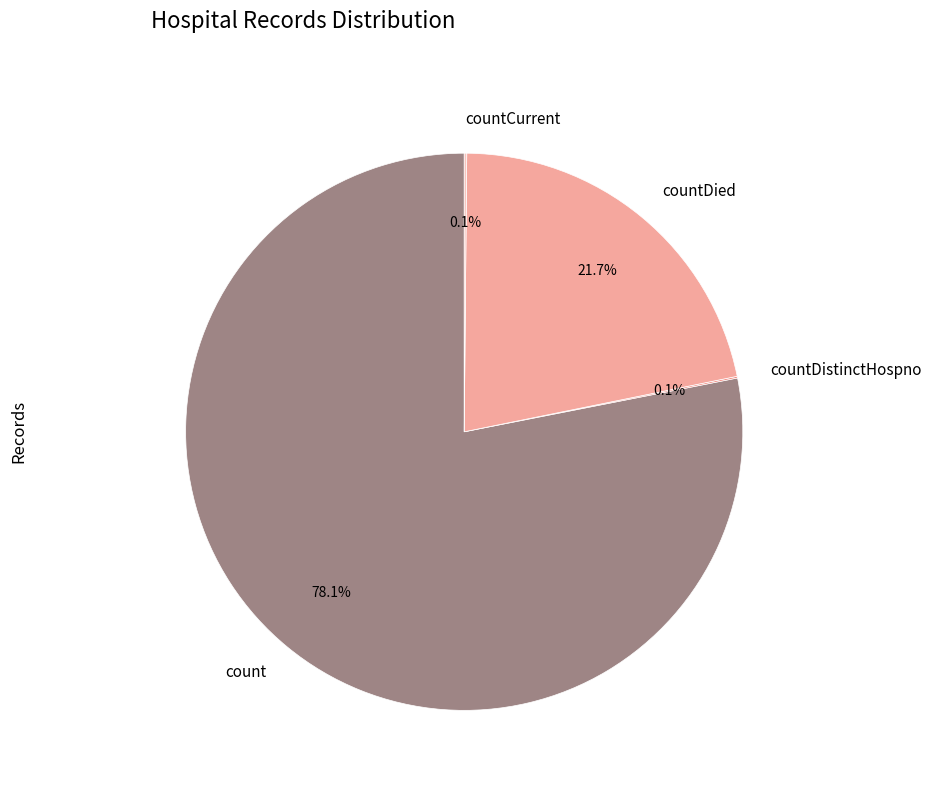

Which category has the biggest portion of the pie?

count